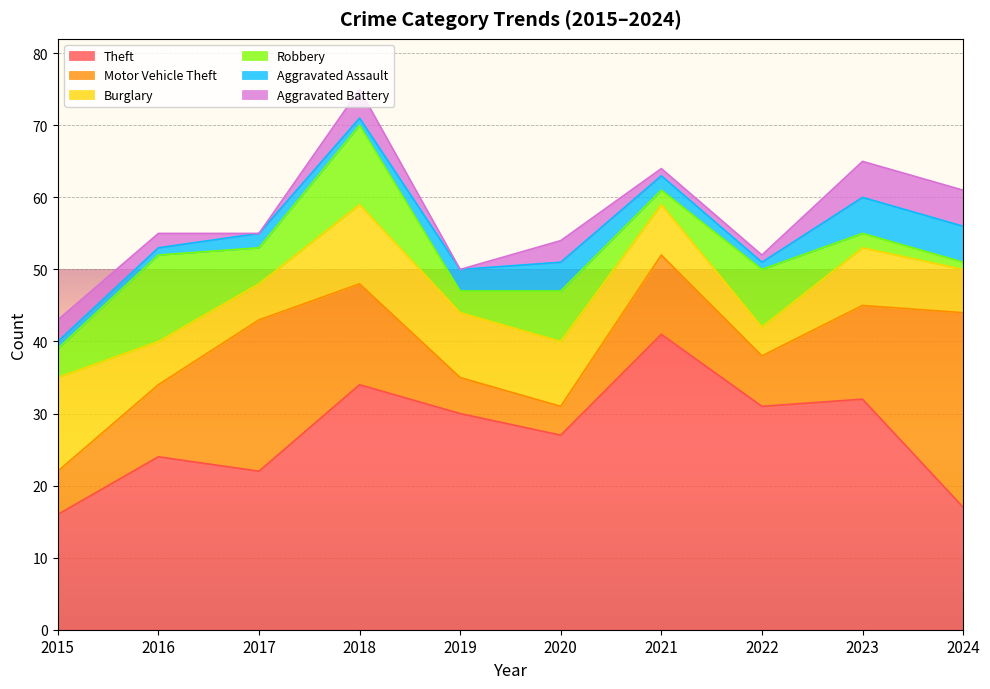

What is the difference between the maximum and second lowest values in the Robbery series?

10